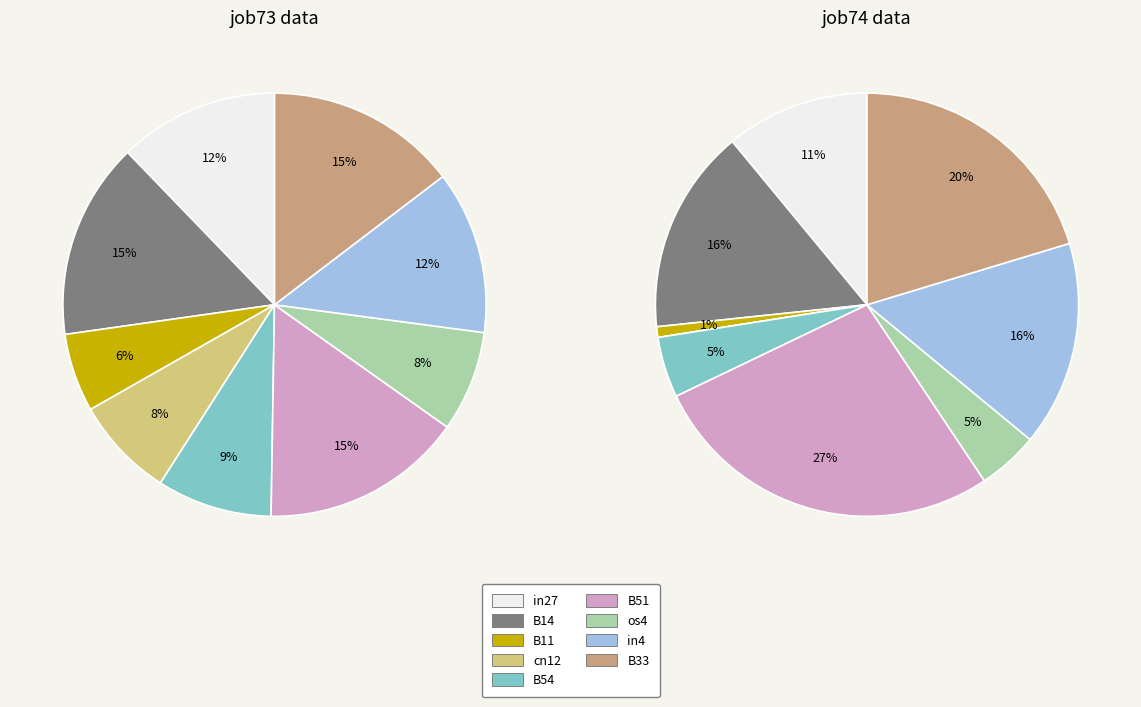

Combined, what portion of the pie is B54 and os4?

16.5%